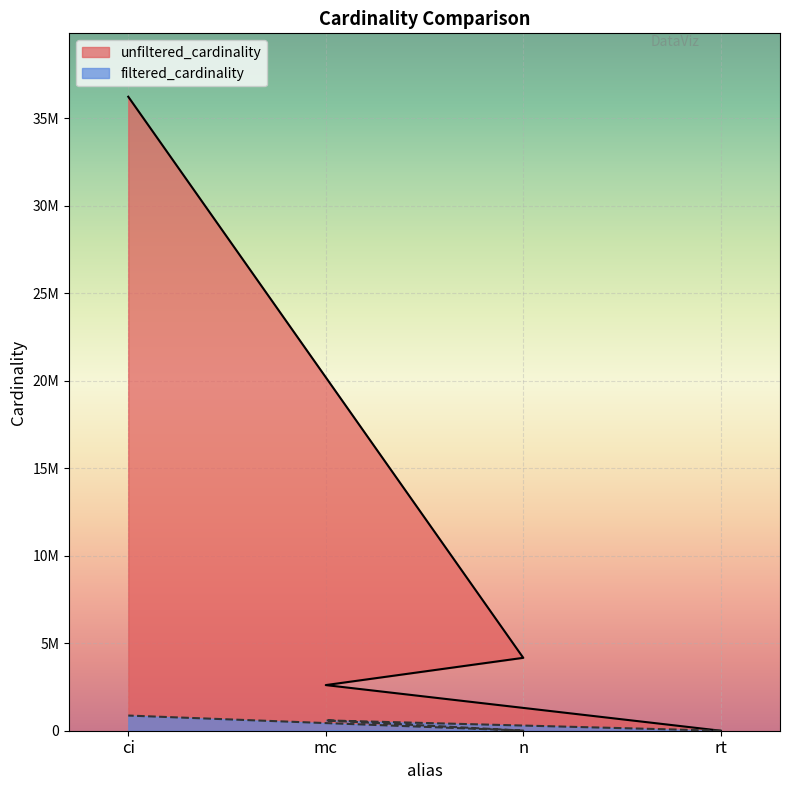

At which label does filtered_cardinality reach its peak?

ci